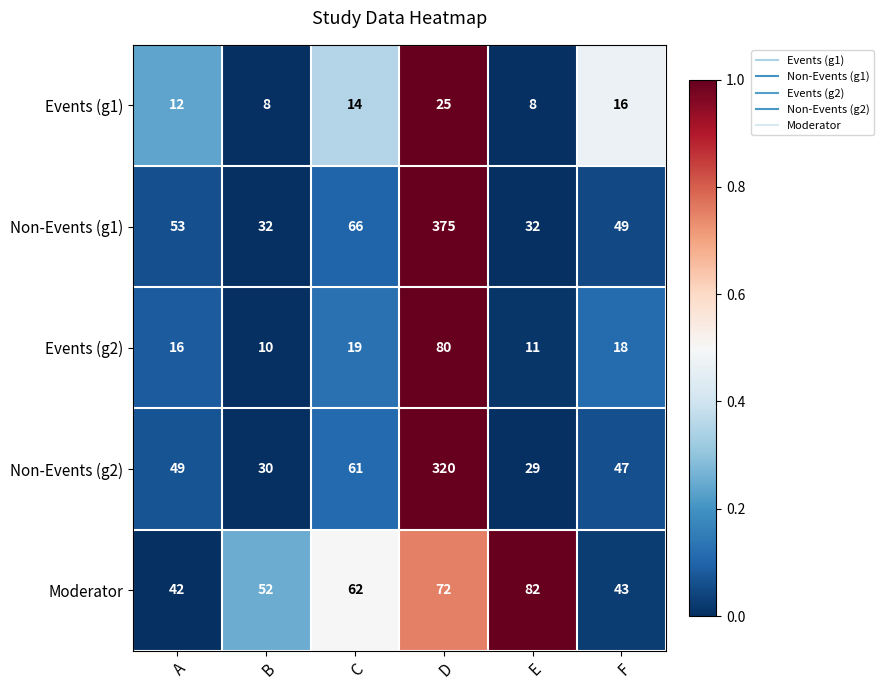

What is the difference between the maximum and minimum values in the Non-Events (g2) series?

291